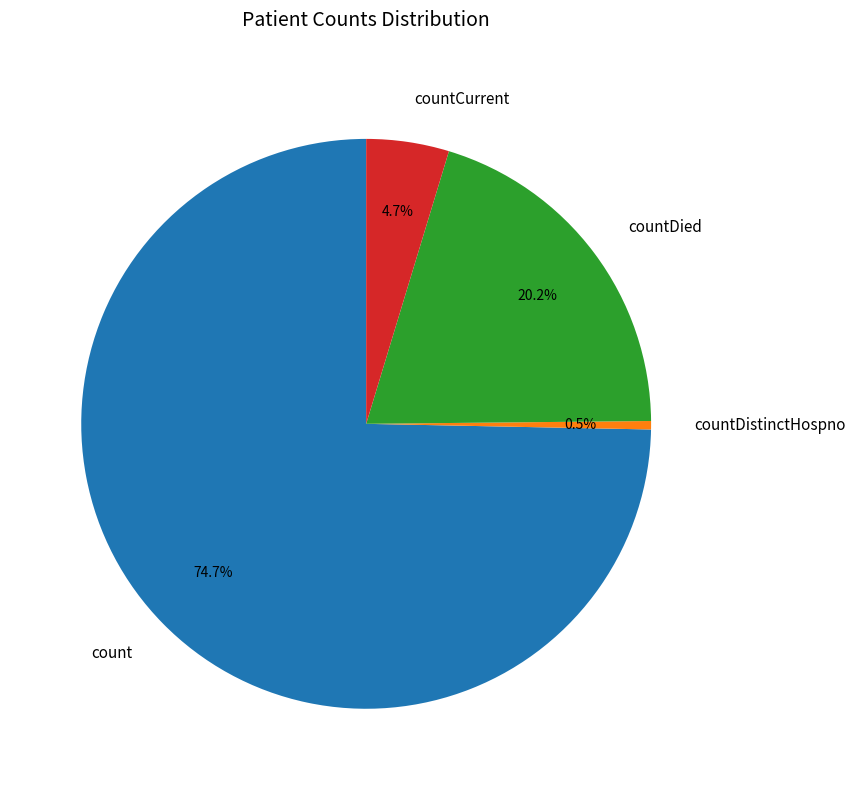

Which slice represents more than half of the pie?

count